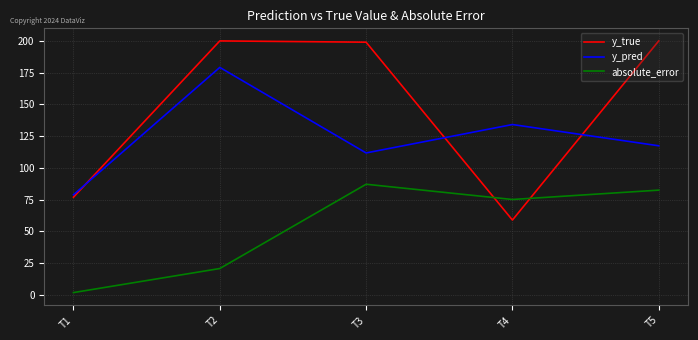

What is the approximate value of y_true at T3?

199.0